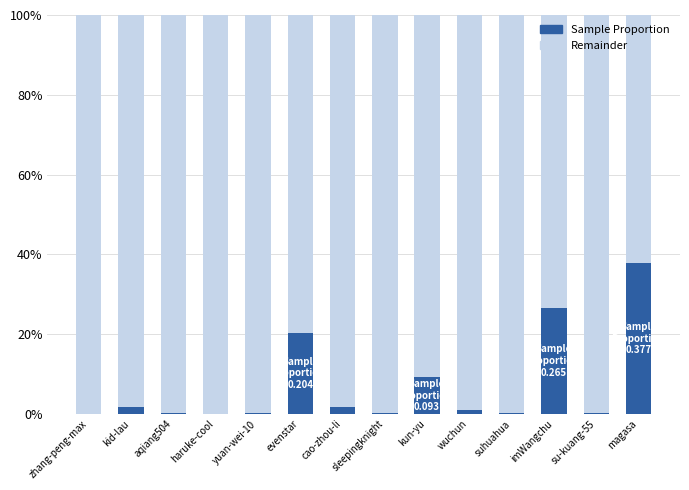

Does the chart contain stacked bars?

Yes